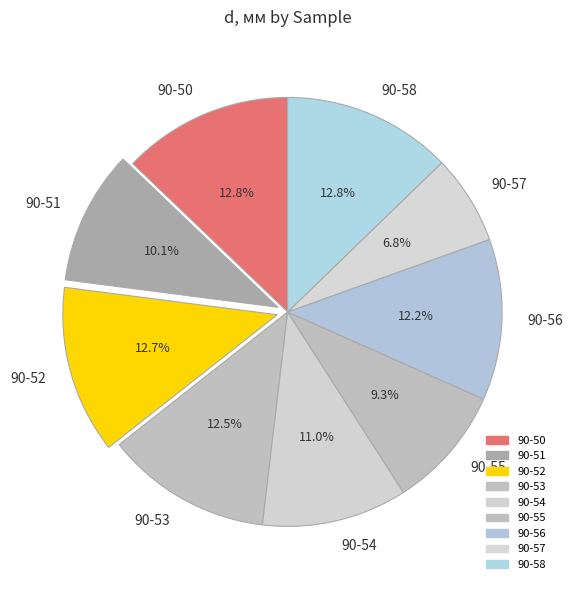

Which slice is the smallest?

90-57